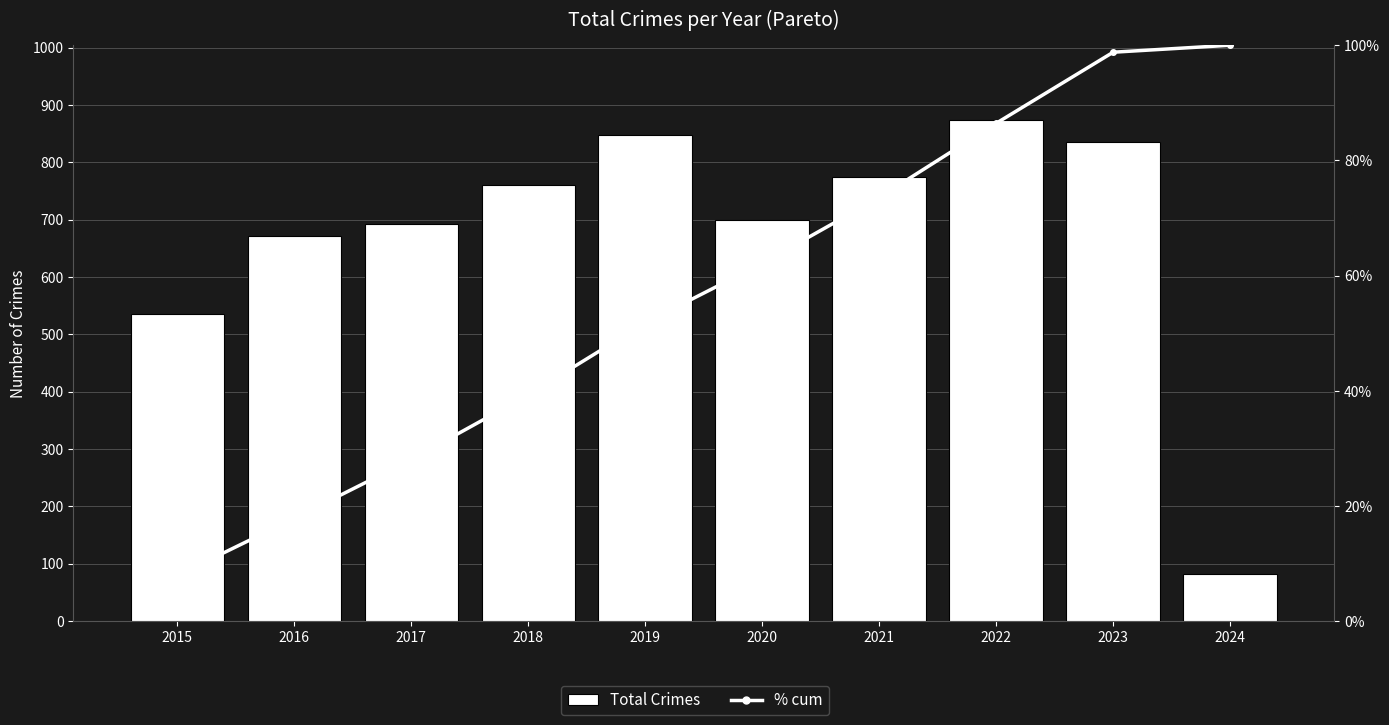

How many data points in Total Crimes are less than 761?

5